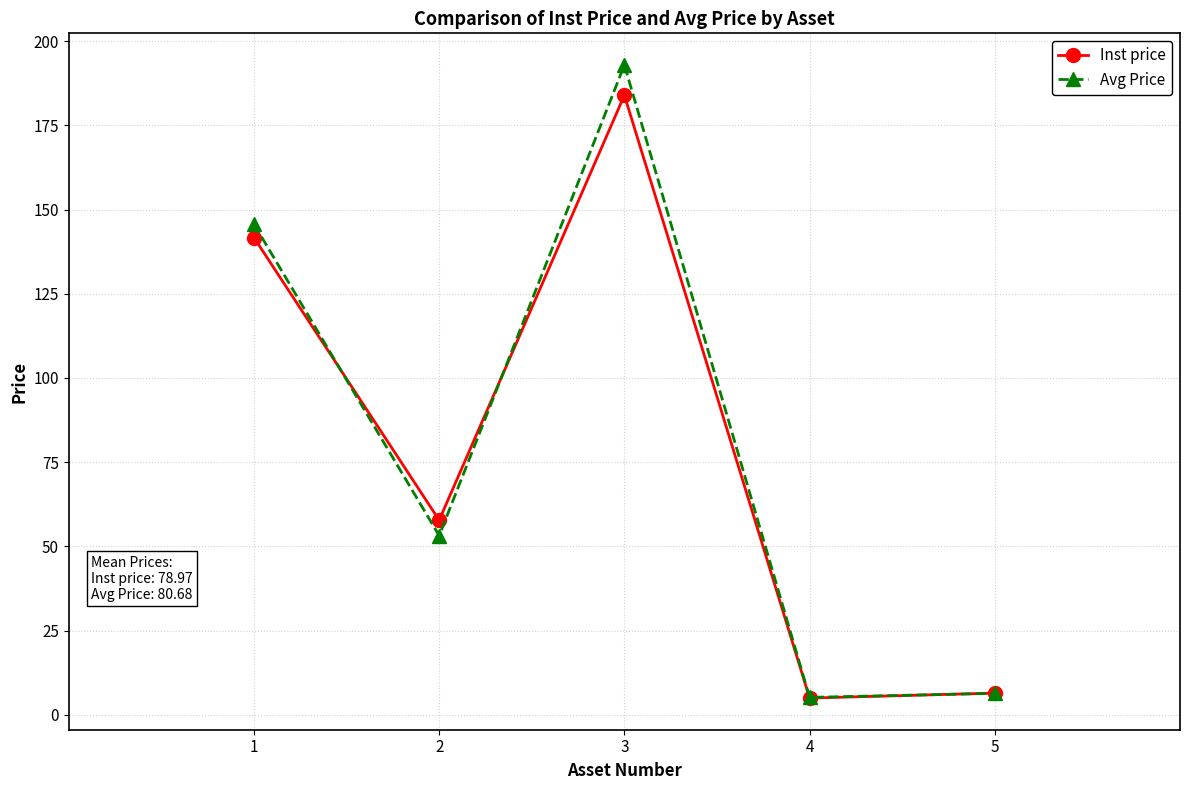

Where is the first local maximum for Avg Price?

3